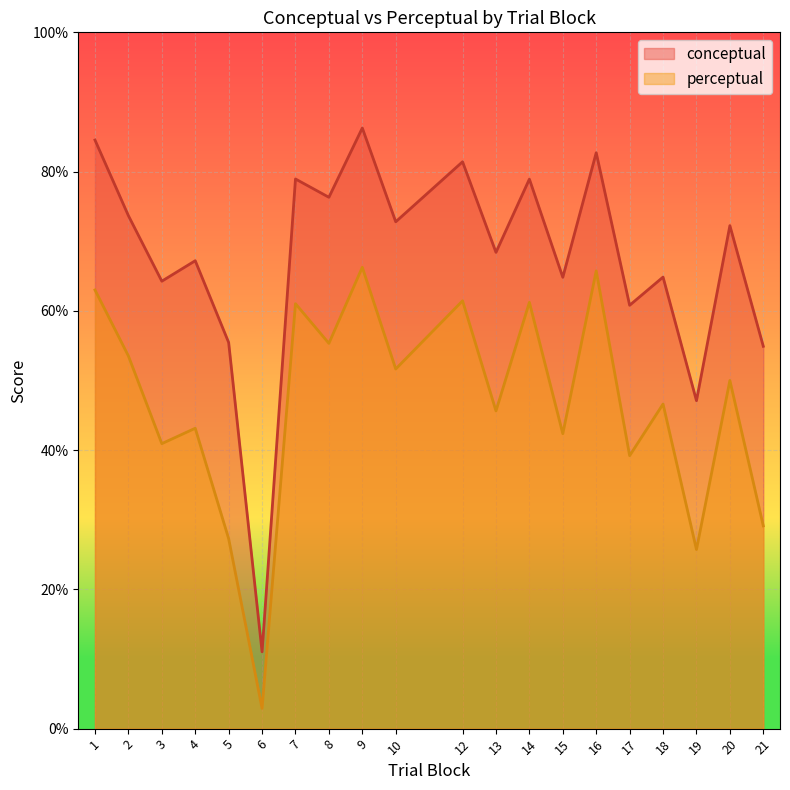

List the series in order of their peak value, highest first.

conceptual, perceptual